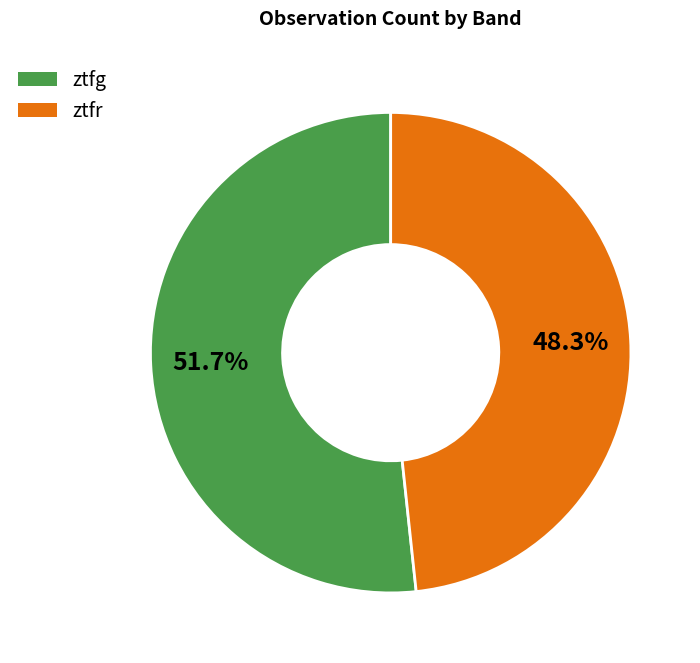

Approximately how many times larger is the value at ztfr compared to ztfg?

0.9